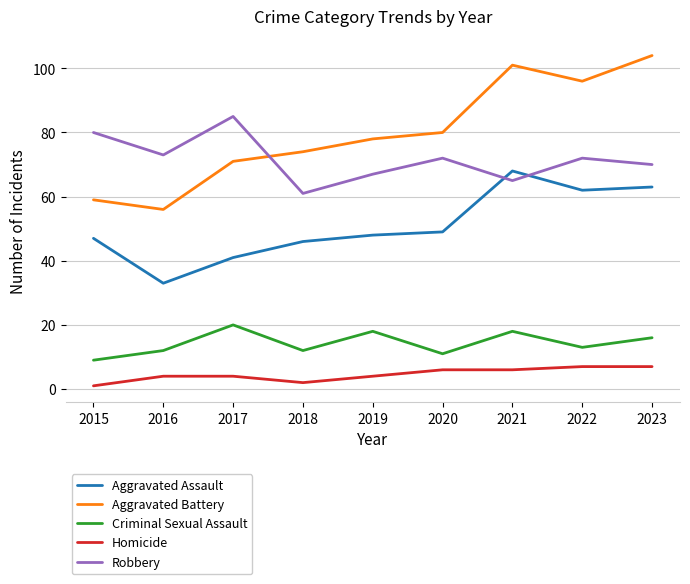

What is the difference between the Homicide values at 2017 and 2022?

3